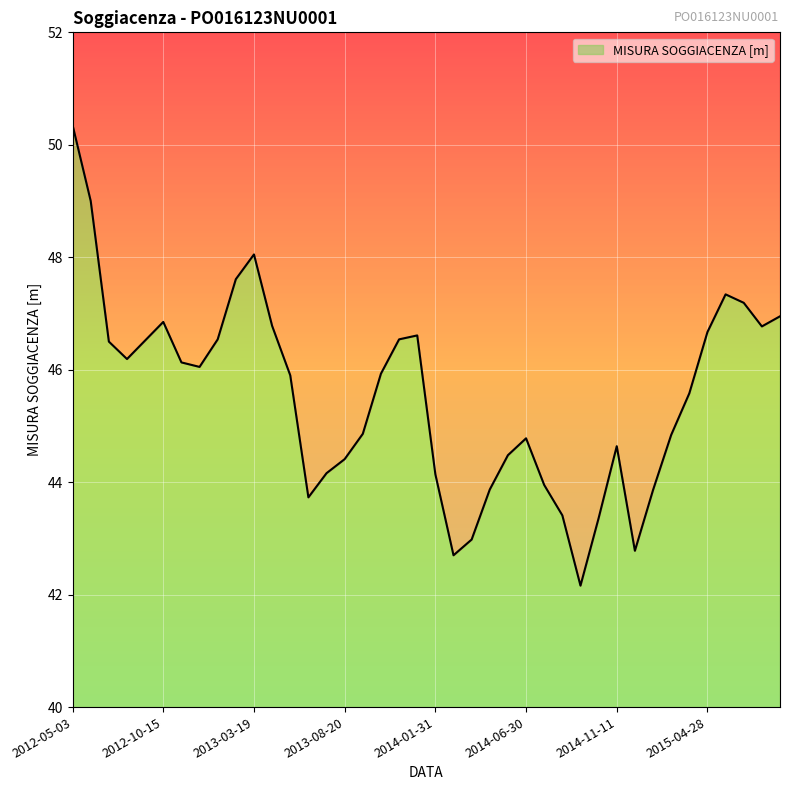

How many data points are above 45?

22